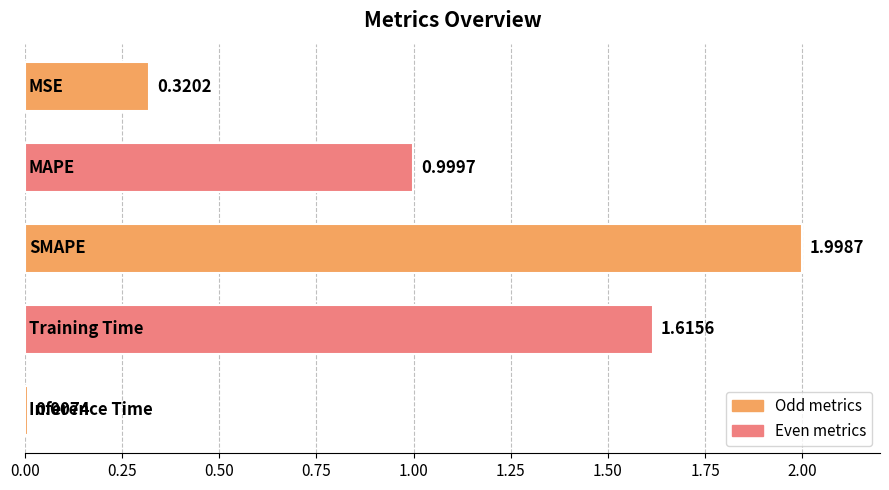

What is the difference between the maximum and second lowest values?

1.7